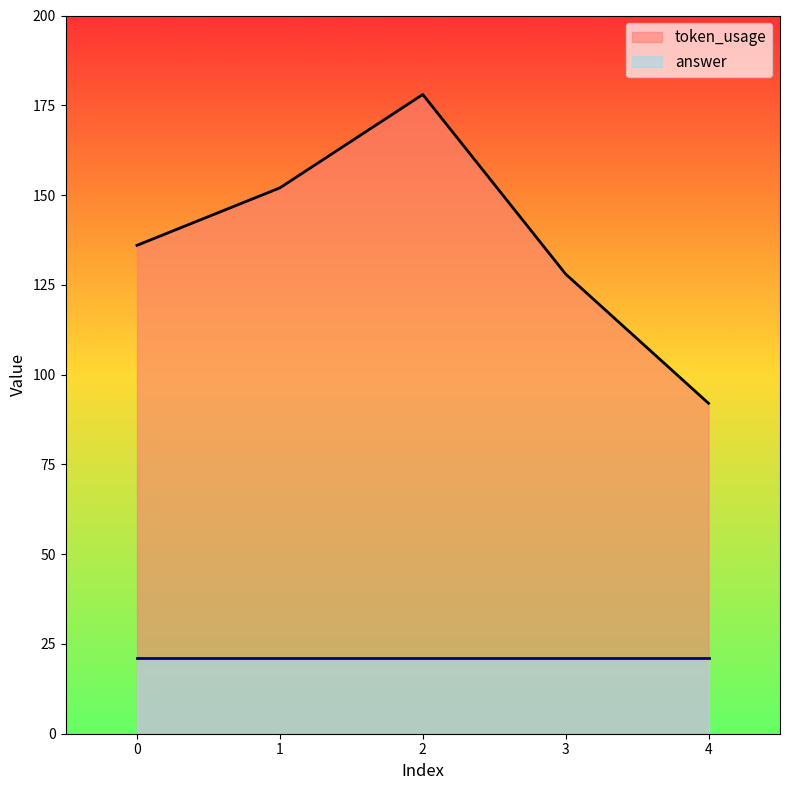

Is it true that the value at 2 is 120?

False